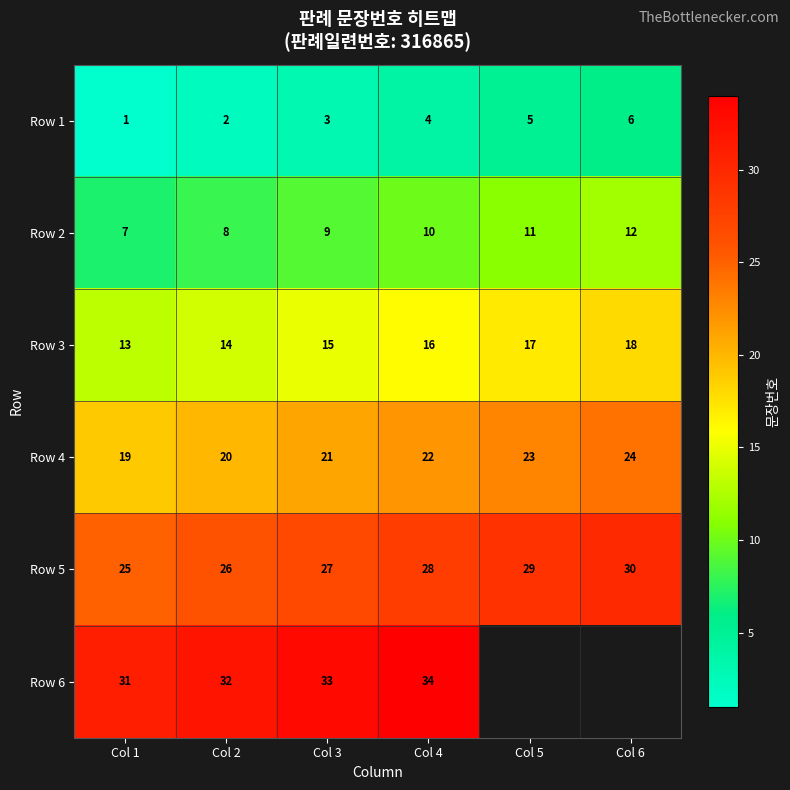

Which category has the lowest value in the Row 5 series?

Col 1